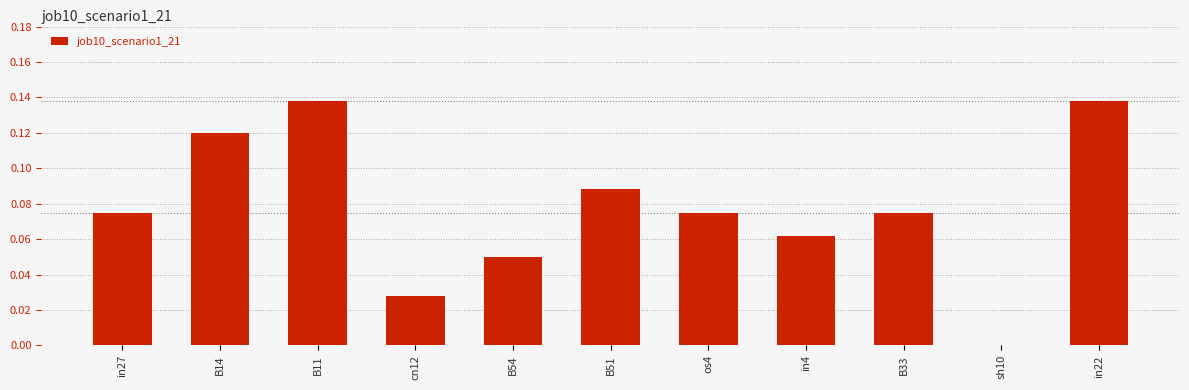

True or false: the data shows 0.0 at in4.

False